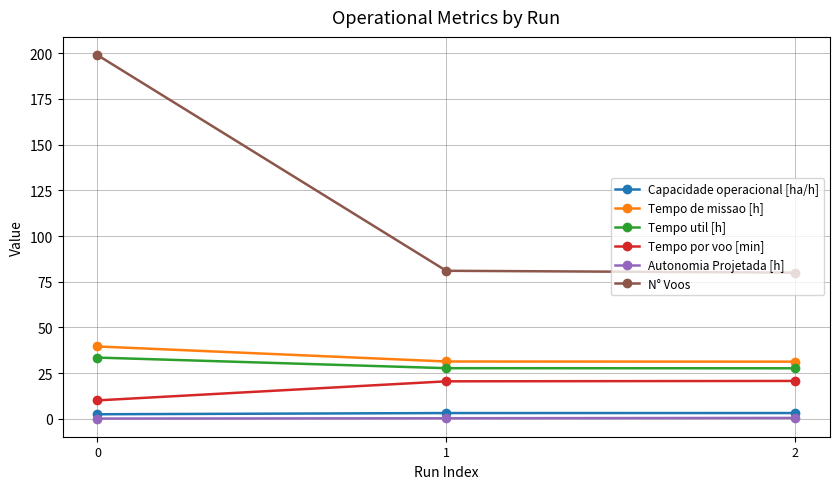

What is the greatest value displayed?

199.0